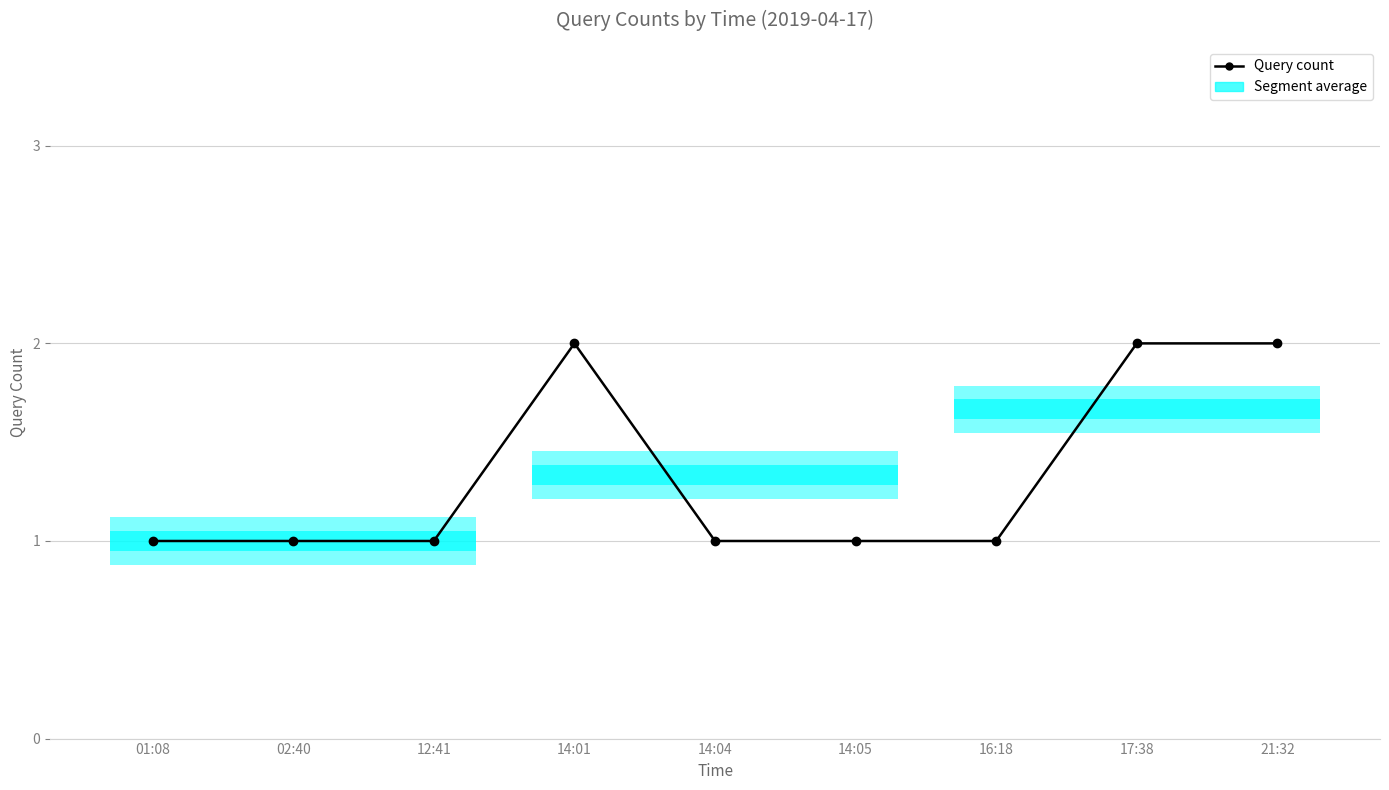

How many values are between 1 and 2?

9